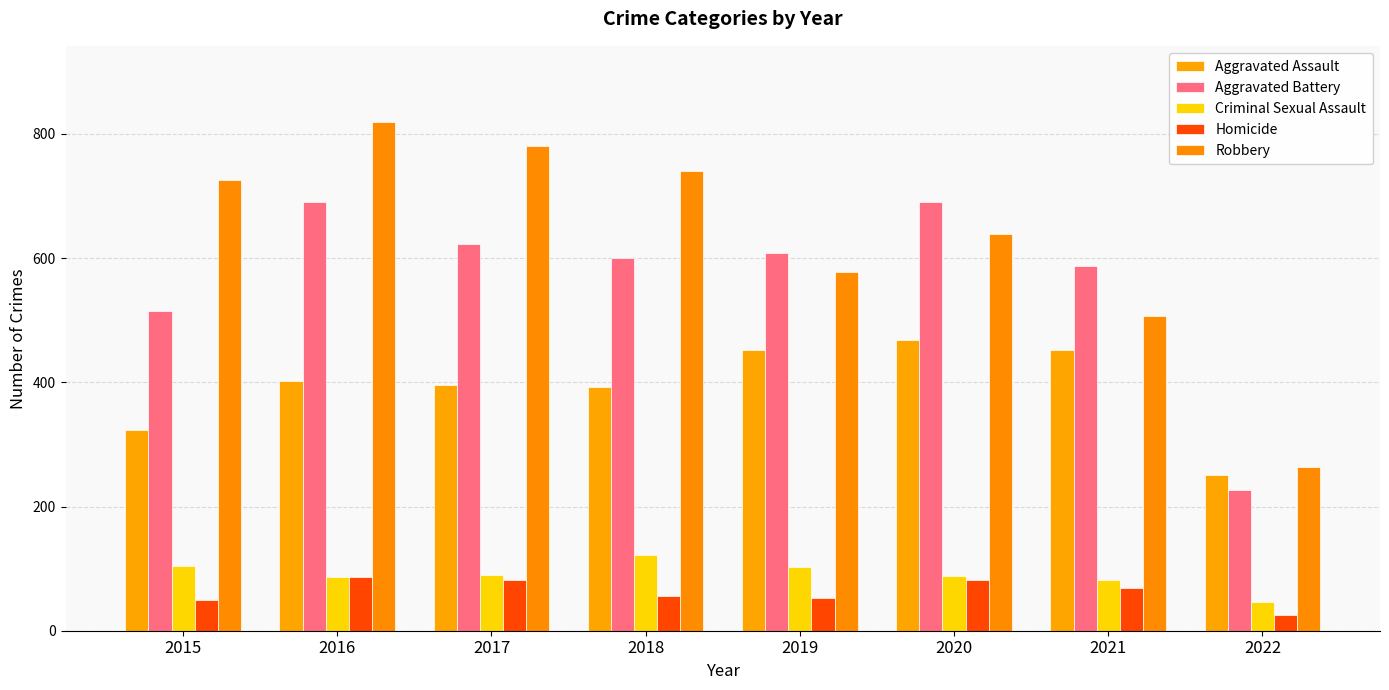

Reading left to right, extract all data points from this chart.

Aggravated Assault: 2015=323	2016=402	2017=396	2018=392	2019=452	2020=468	2021=452	2022=251
Aggravated Battery: 2015=515	2016=691	2017=623	2018=600	2019=608	2020=691	2021=587	2022=226
Criminal Sexual Assault: 2015=105	2016=87	2017=90	2018=122	2019=102	2020=88	2021=82	2022=46
Homicide: 2015=50	2016=87	2017=82	2018=56	2019=53	2020=81	2021=69	2022=25
Robbery: 2015=726	2016=819	2017=780	2018=741	2019=577	2020=639	2021=506	2022=264